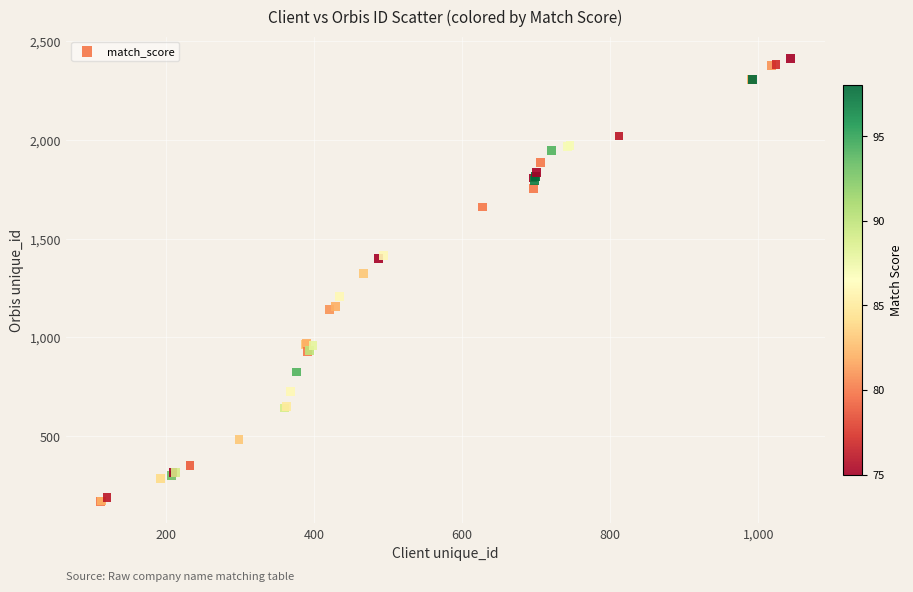

What Y value in the scatter plot is closest to 1291?

1322